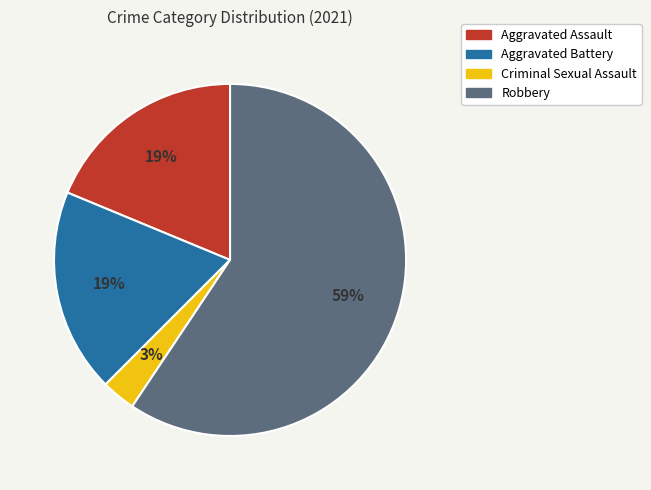

Which has a higher value, Criminal Sexual Assault or Aggravated Battery?

Aggravated Battery